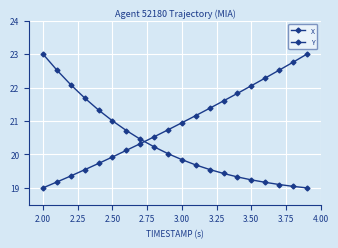

What is the sum of all X values?

406.4